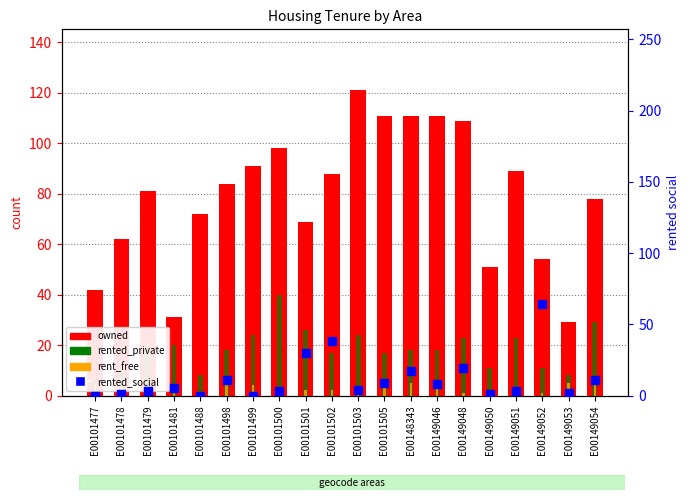

Which series has the widest spread of Y values?

owned